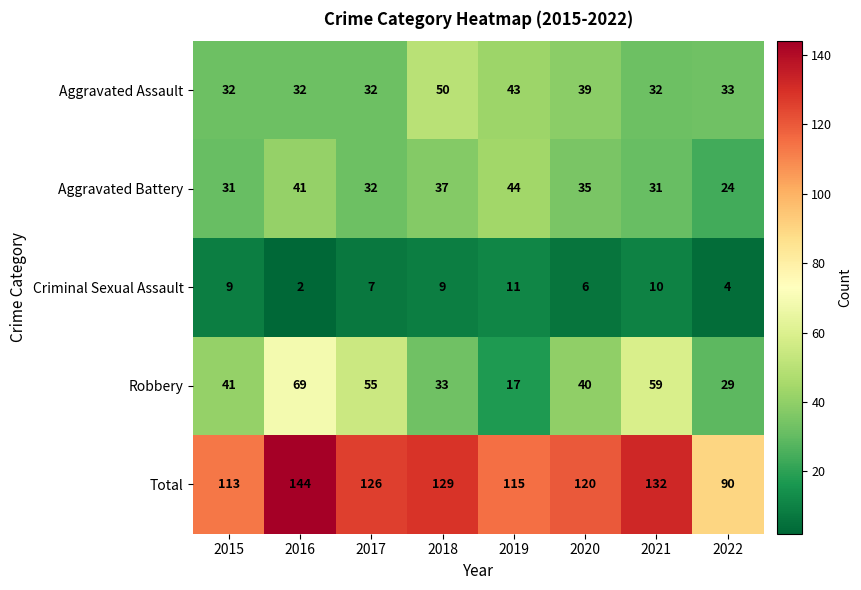

What is the difference between the maximum and second lowest values in the Aggravated Assault series?

18